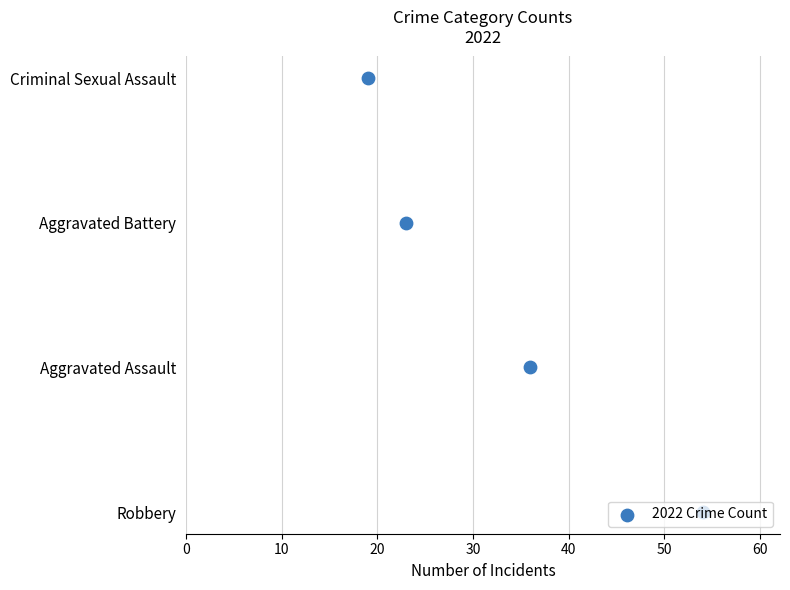

Approximately how many times larger is the value at 30 compared to 10?

3.0